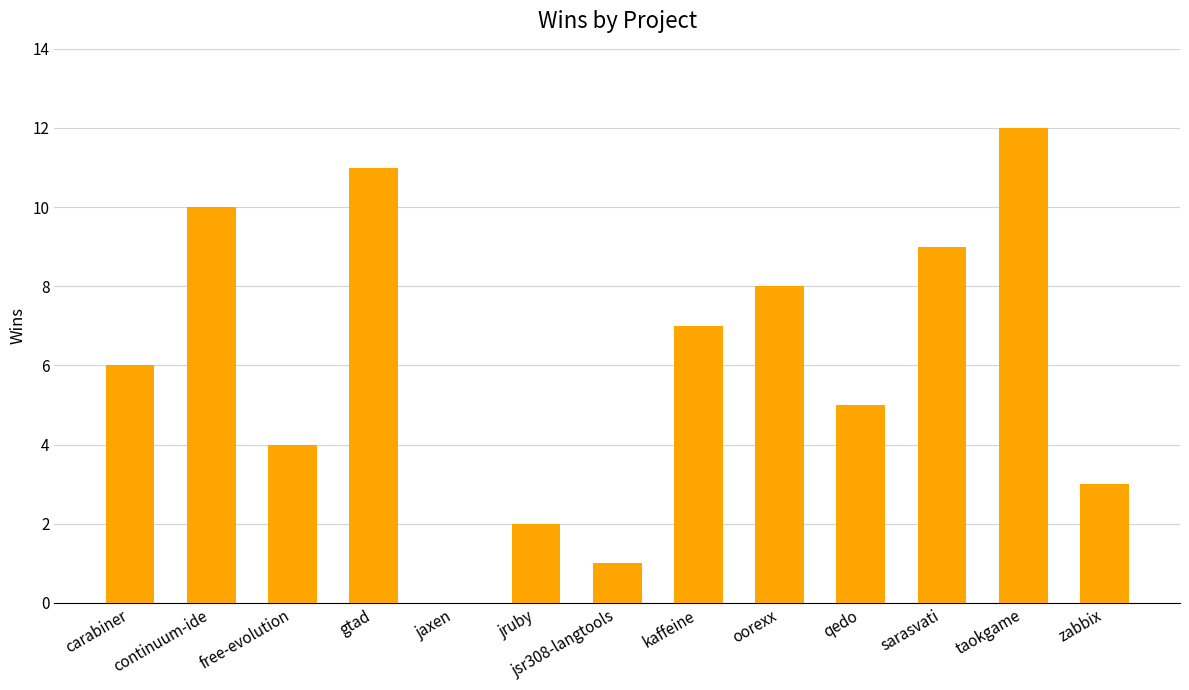

What is the sum of all values?

78